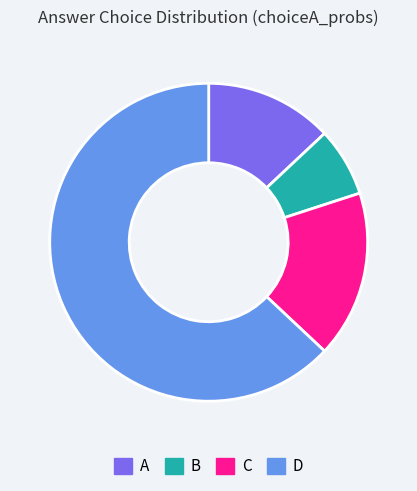

Which slice is the smallest?

B